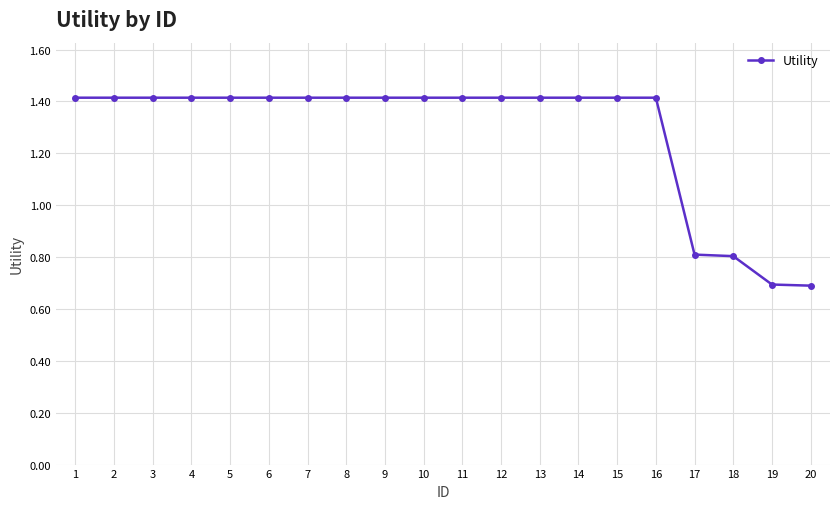

What is the greatest value displayed?

1.4